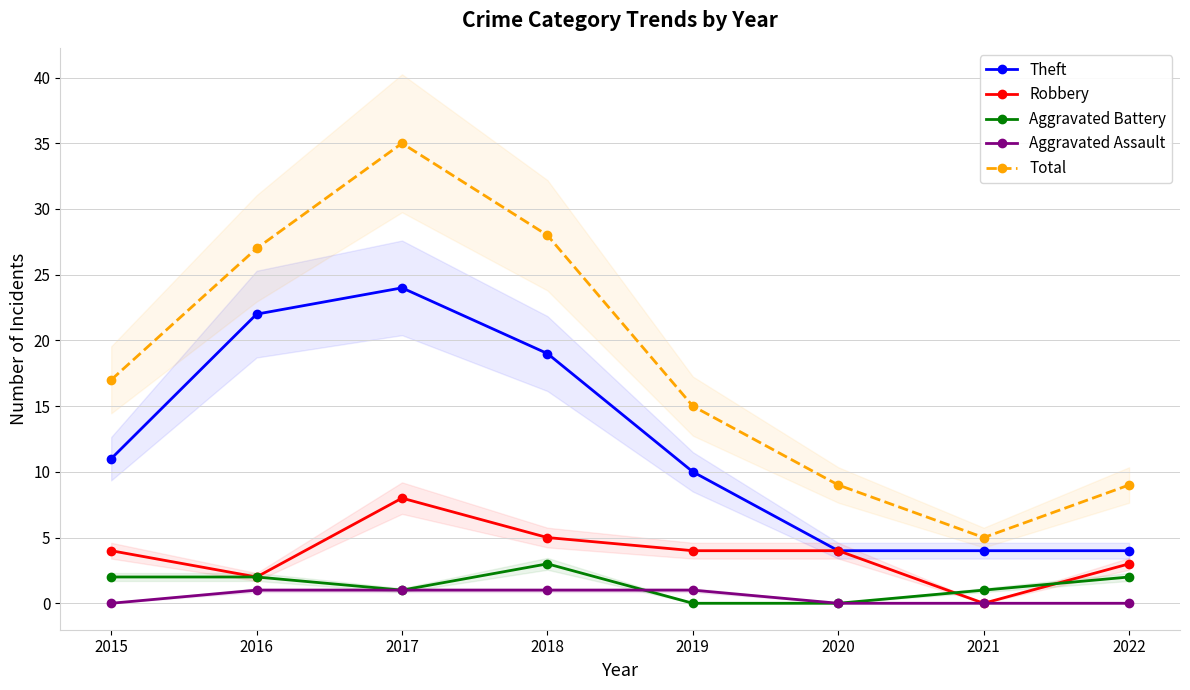

Where is Aggravated Battery nearest to the value 1?

2017